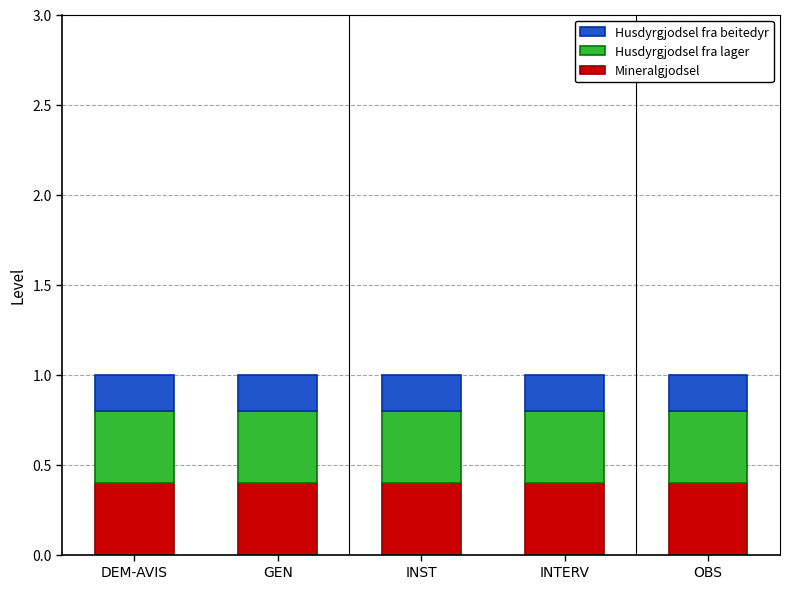

What is the total value across all series at OBS?

1.0